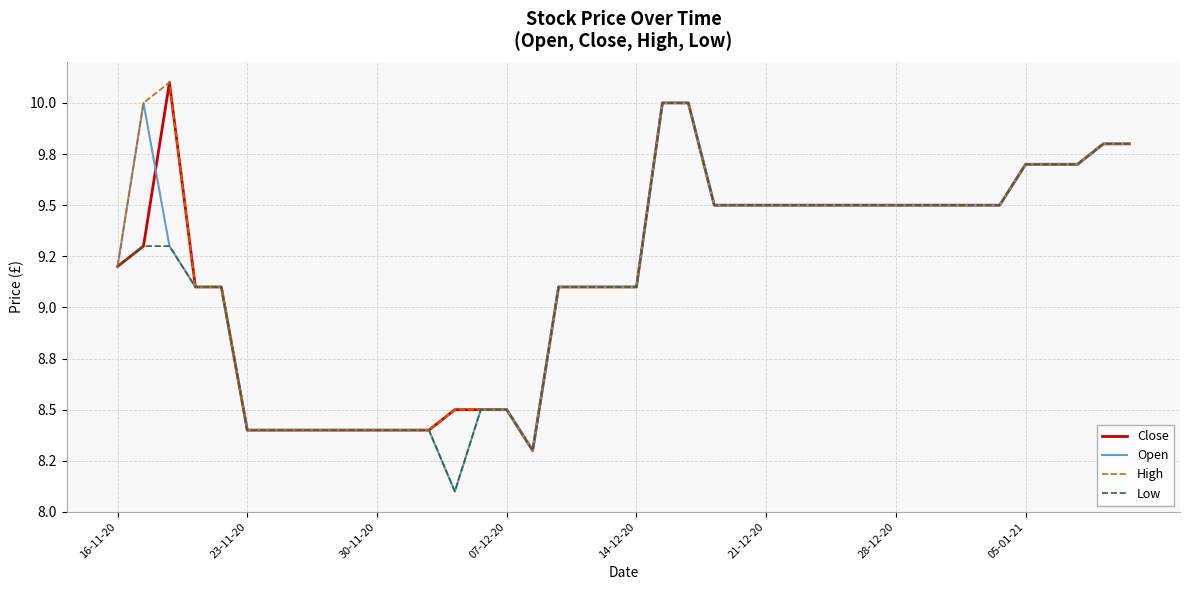

What are all the series names shown in the legend?

Close, Open, High, Low